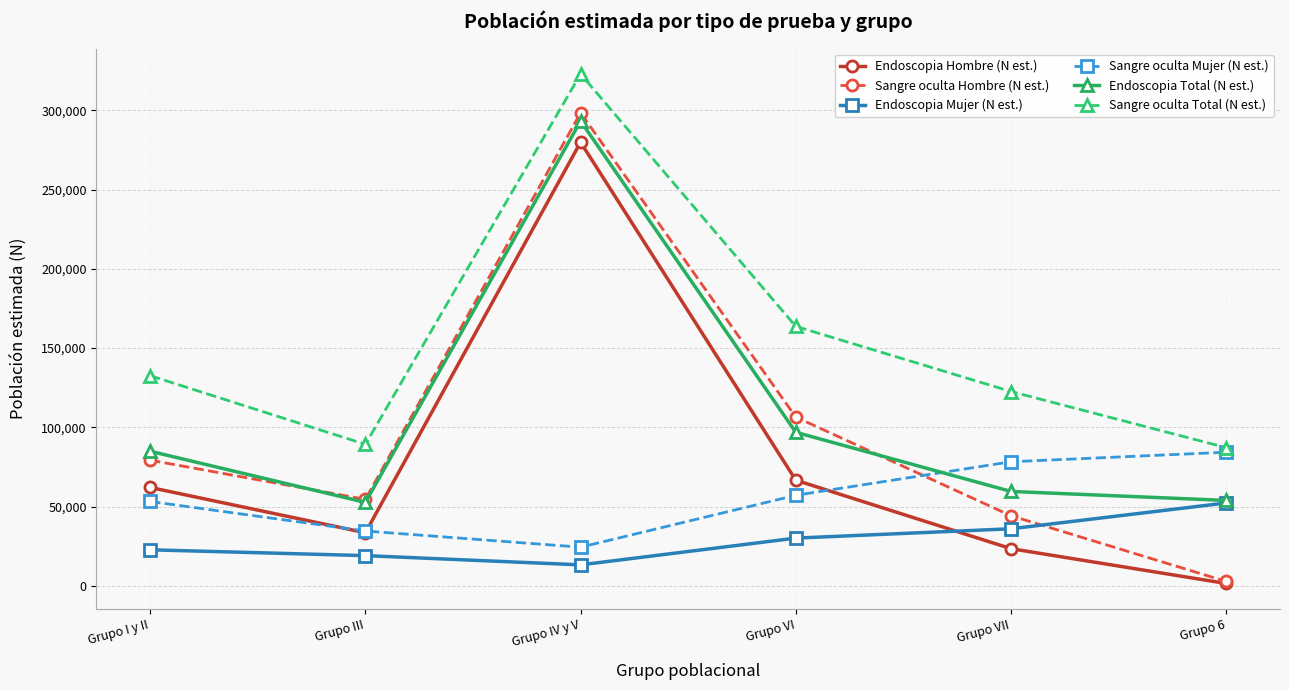

True or false: Endoscopia Total (N est.) and Endoscopia Hombre (N est.) intersect in this chart.

False